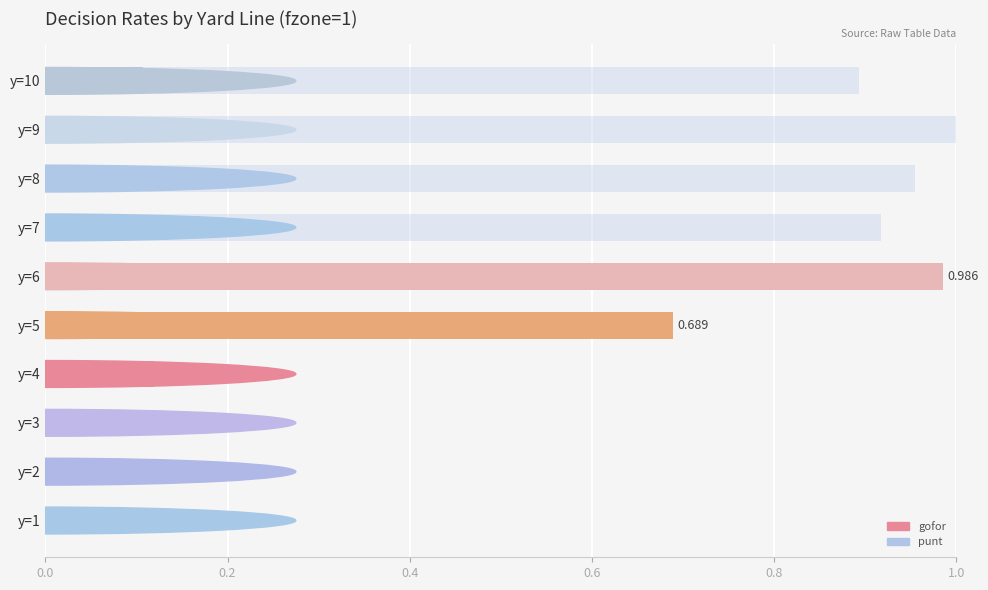

How many bars are there in total?

20